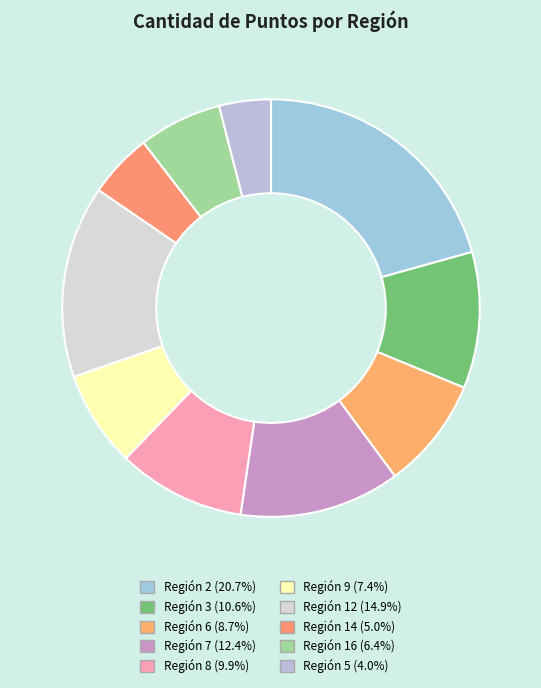

Does any single category account for the majority?

No